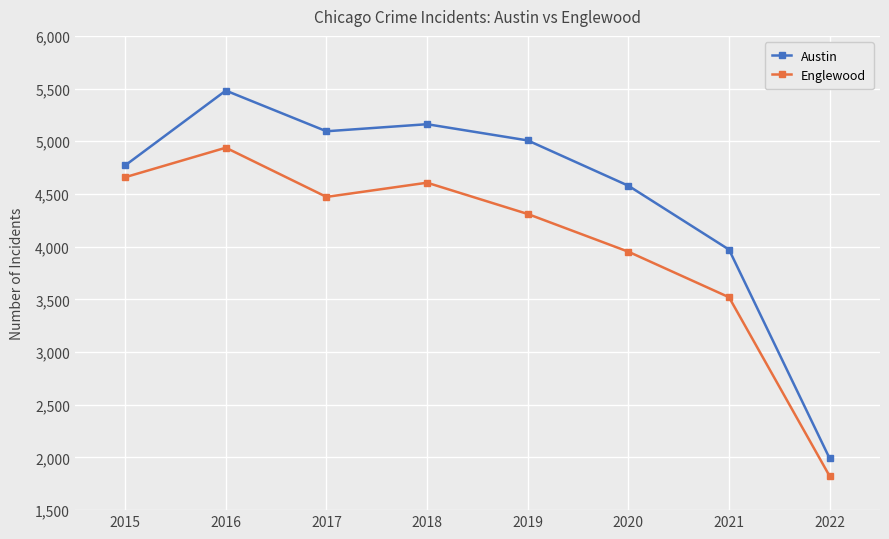

Does the chart have visible grid lines?

Yes